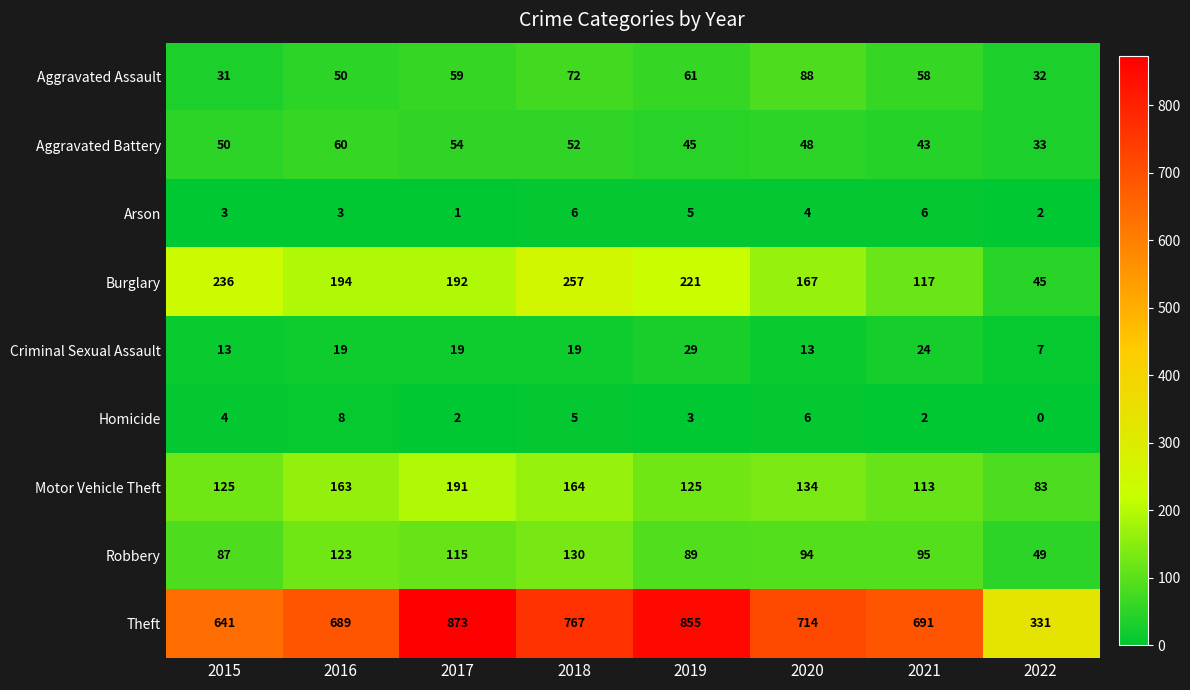

Which label corresponds to the smallest value in the chart?

2022